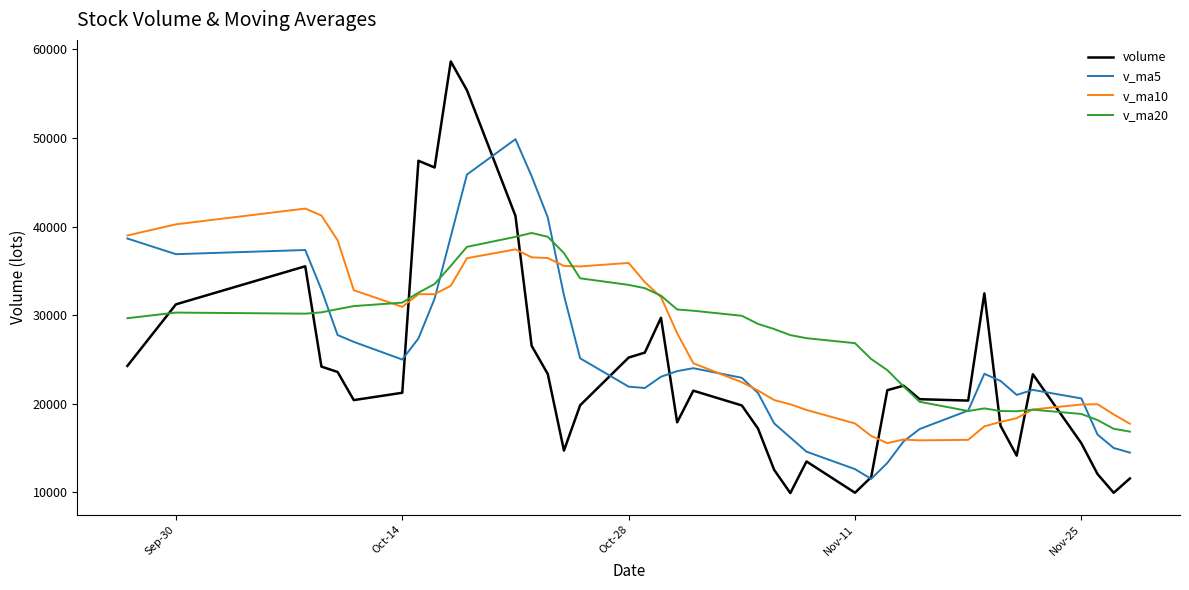

What is the minimum value for volume?

9921.0